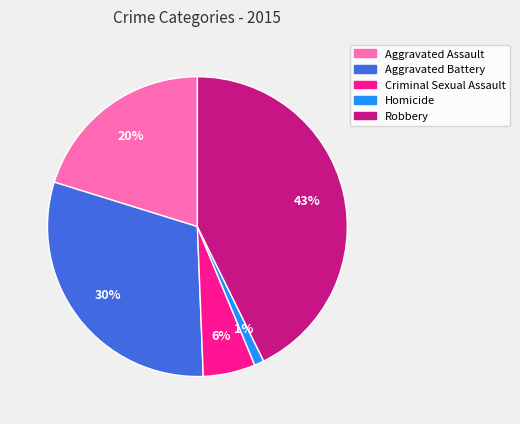

Combined, do Aggravated Battery and Homicide account for over 50%?

No